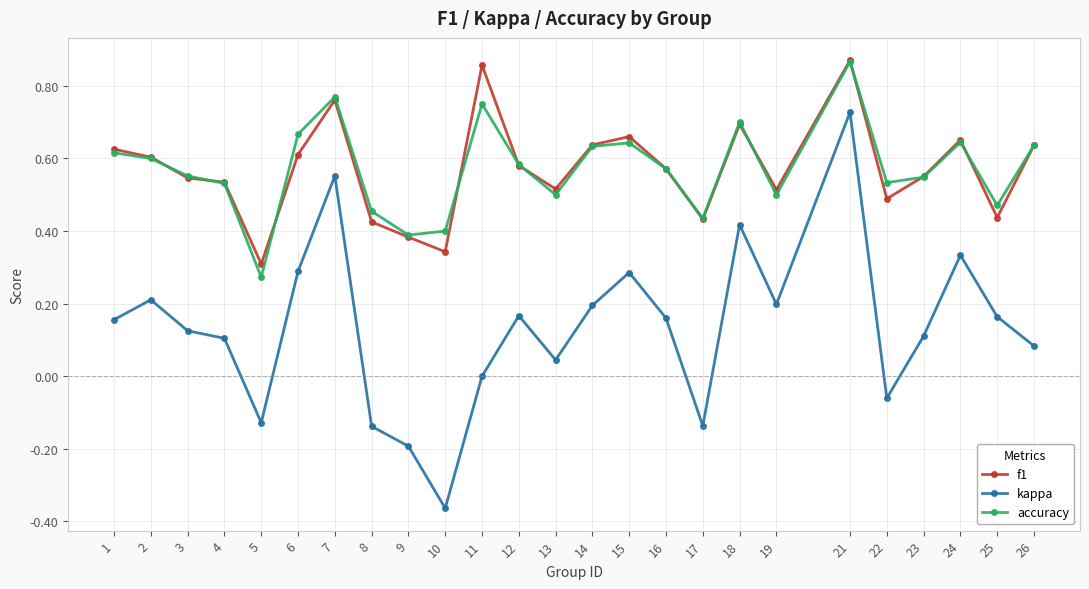

Between 21 and 24, which series saw the biggest shift?

kappa